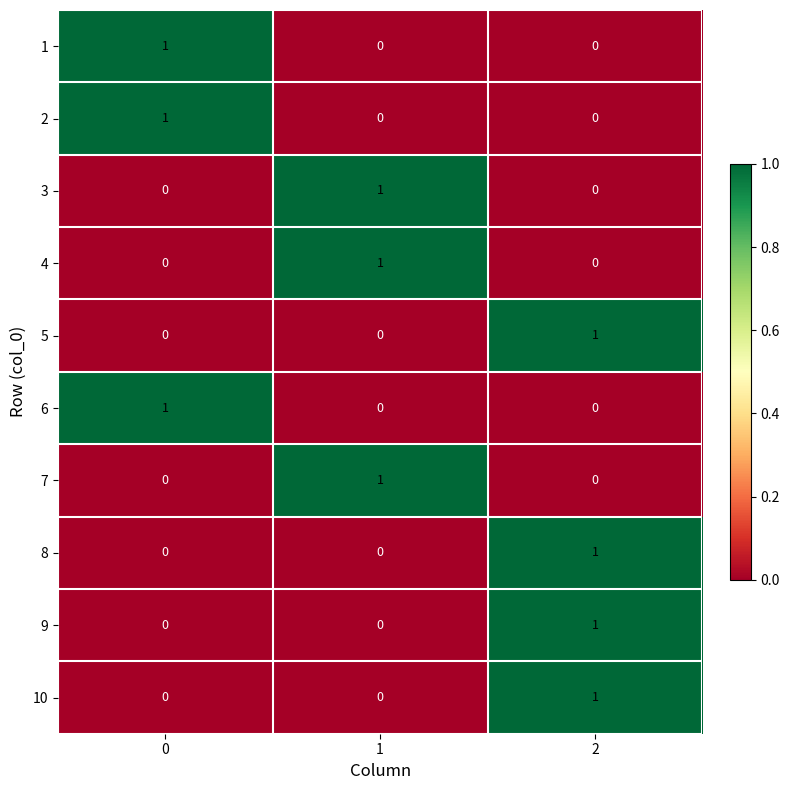

The 9 series shows 1 at 2. True or false?

True